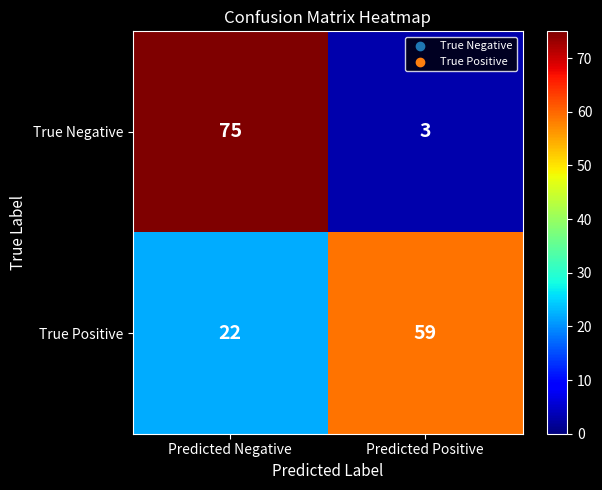

List the series in order of their overall mean, highest first.

True Positive, True Negative